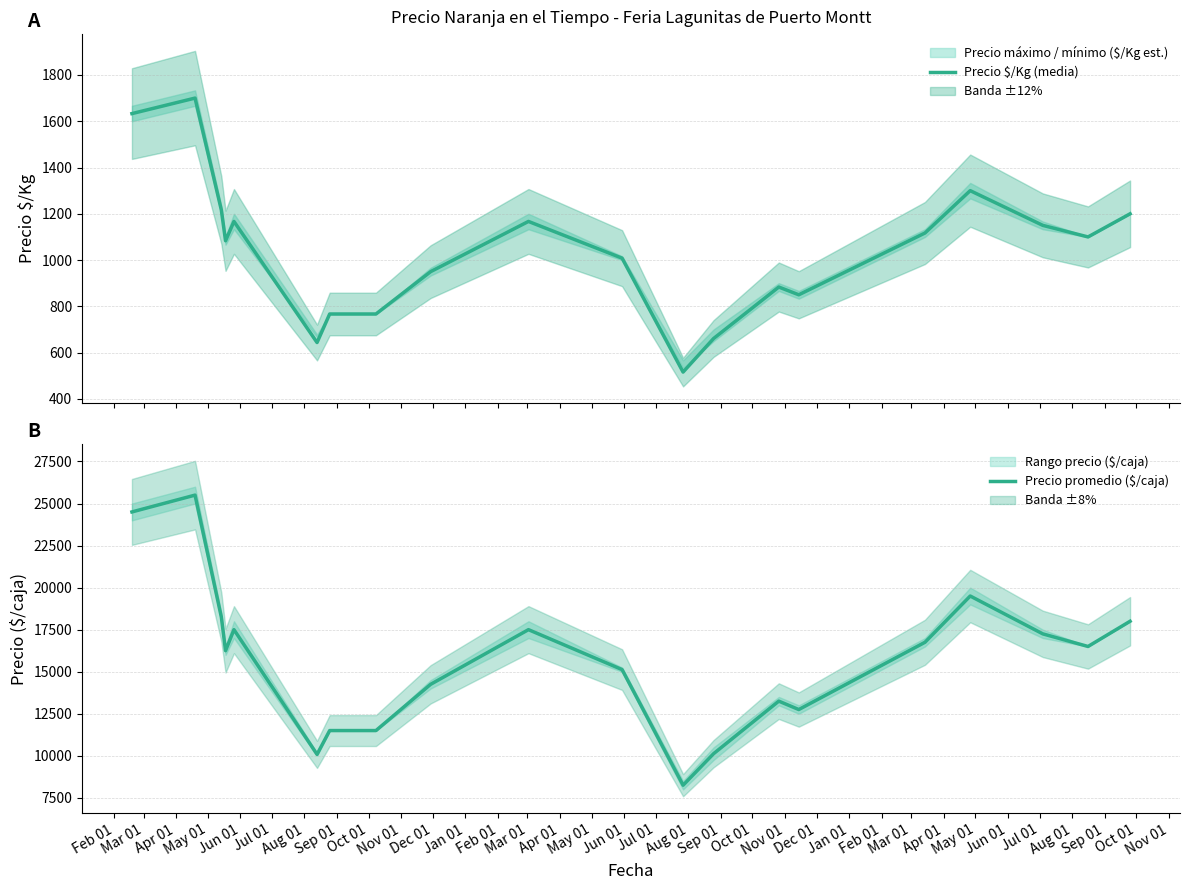

What is the highest value of the Precio $/Kg (media) series?

1700.0